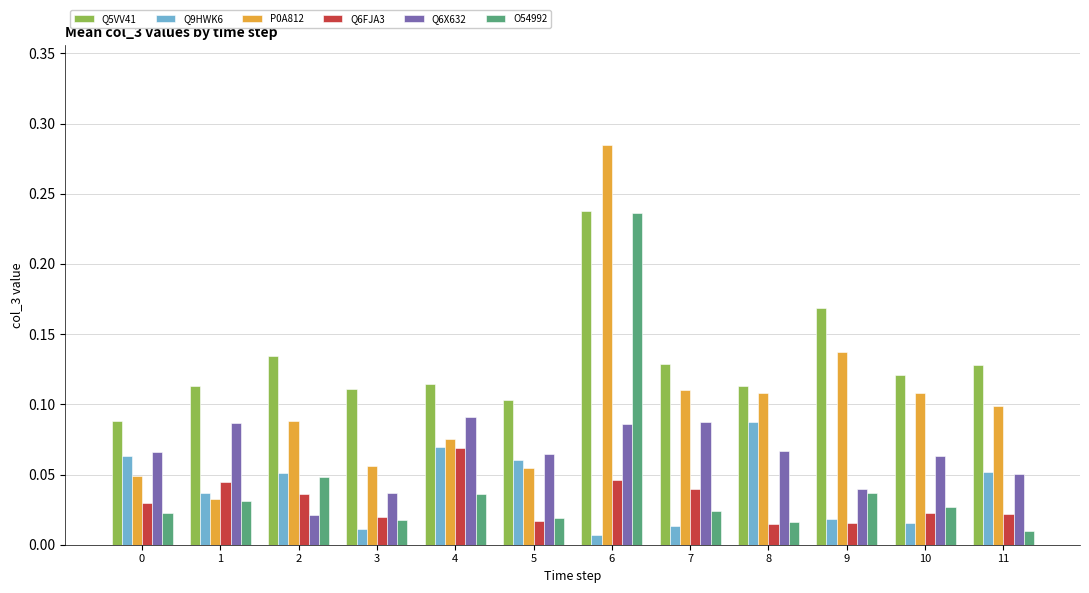

What is the sum of all O54992 values?

0.5